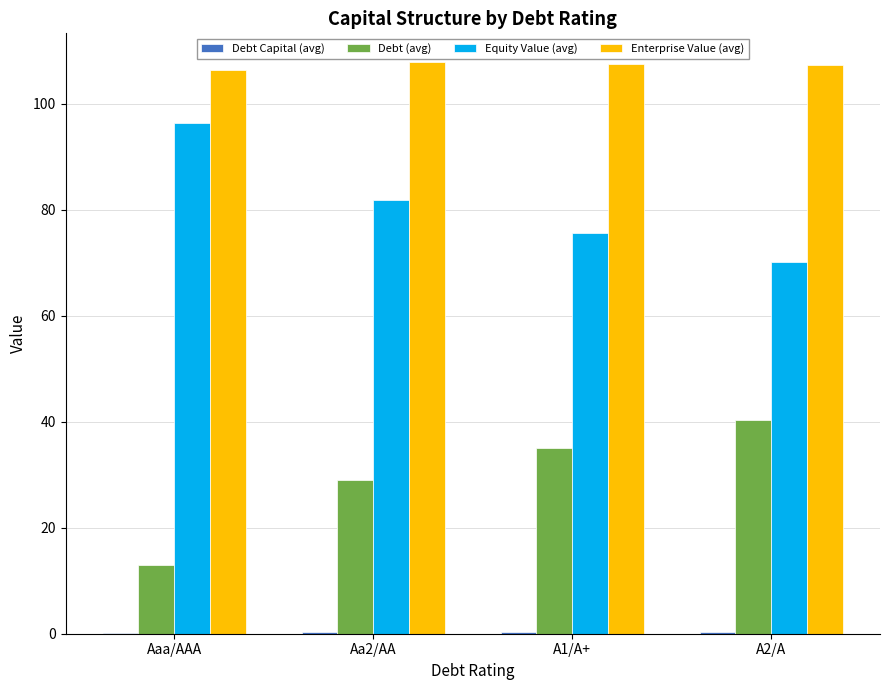

Which category has the highest value in the Equity Value (avg) series?

Aaa/AAA